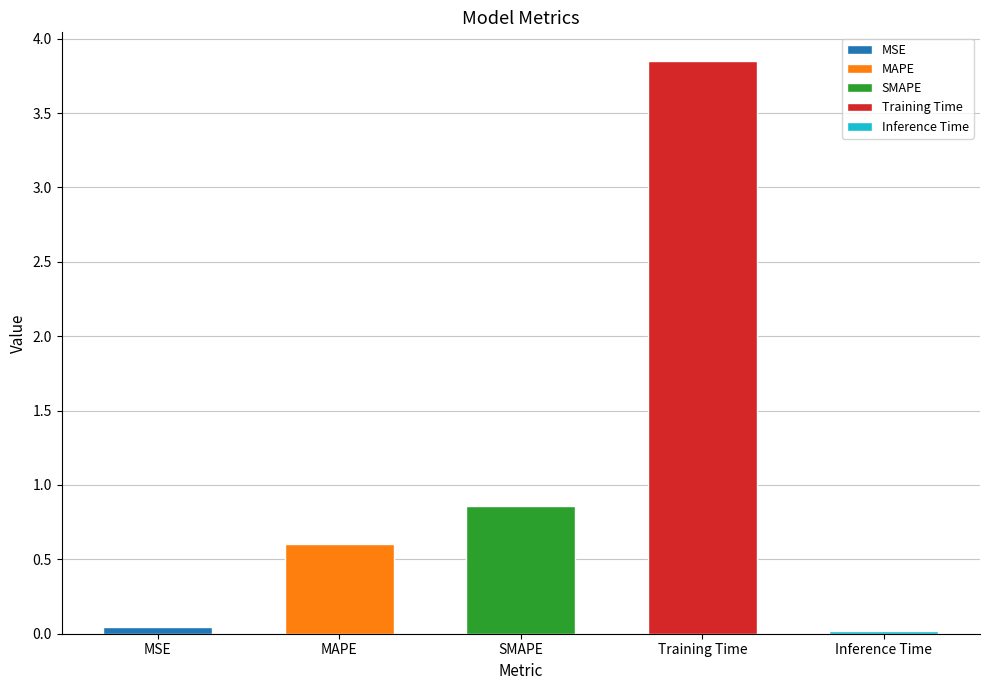

What is the difference between the values at MAPE and SMAPE?

0.3